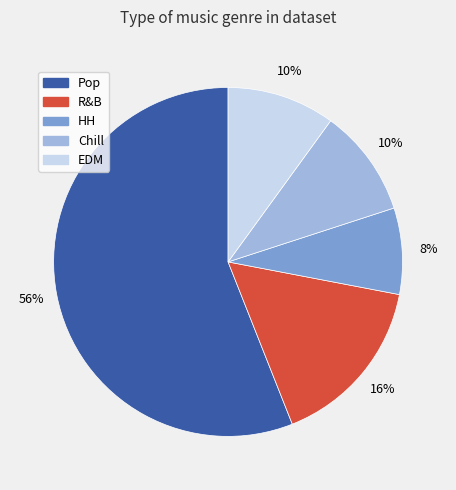

The EDM slice represents 23% of the pie. True or false?

False